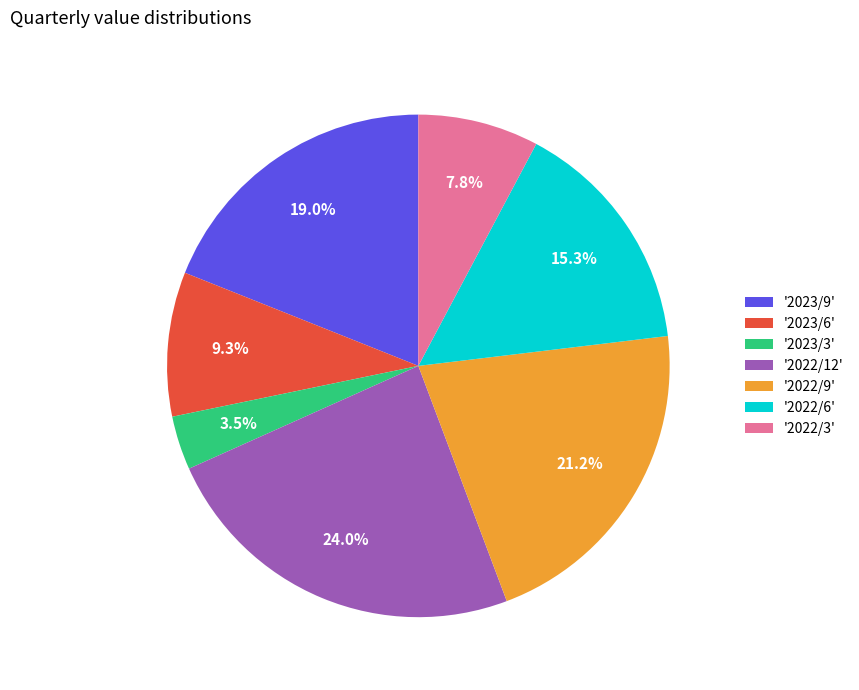

What percentage is NOT represented by '2022/6'?

84.7%